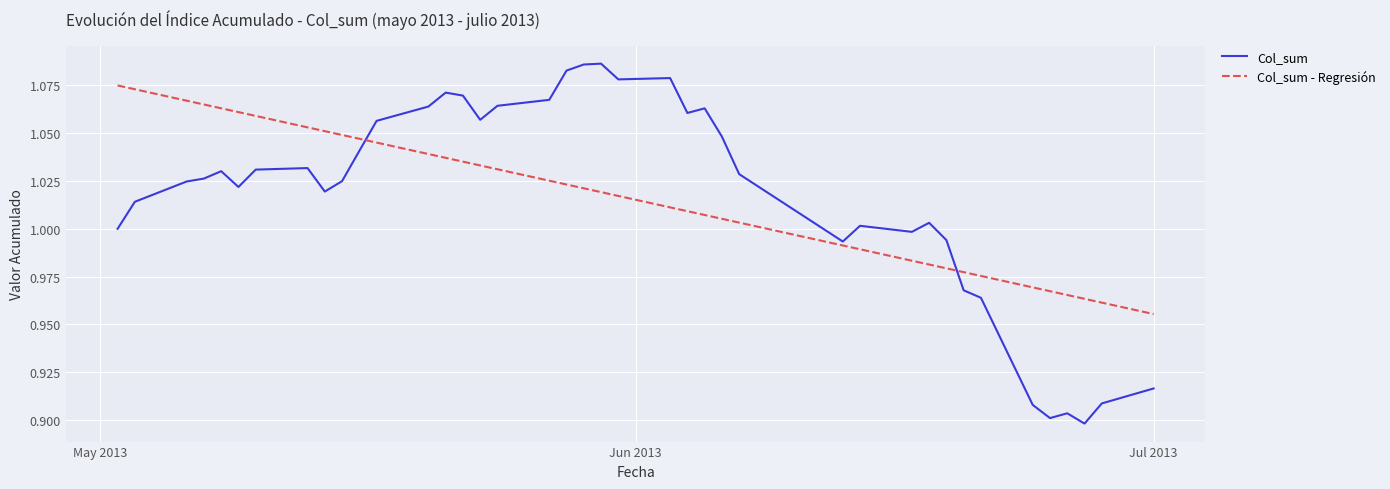

Which series has the largest range (max minus min)?

Col_sum